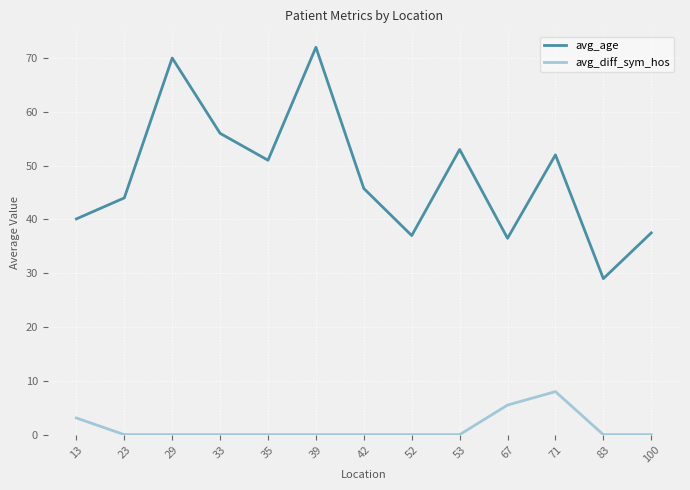

True or false: avg_age and avg_diff_sym_hos cross at least once.

False